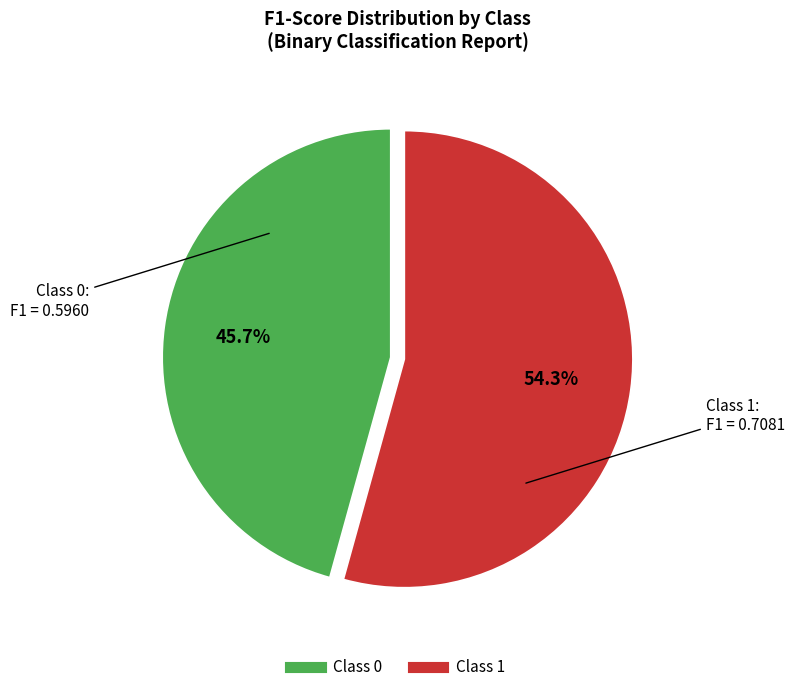

Is there any slice that represents more than half of the pie?

Yes